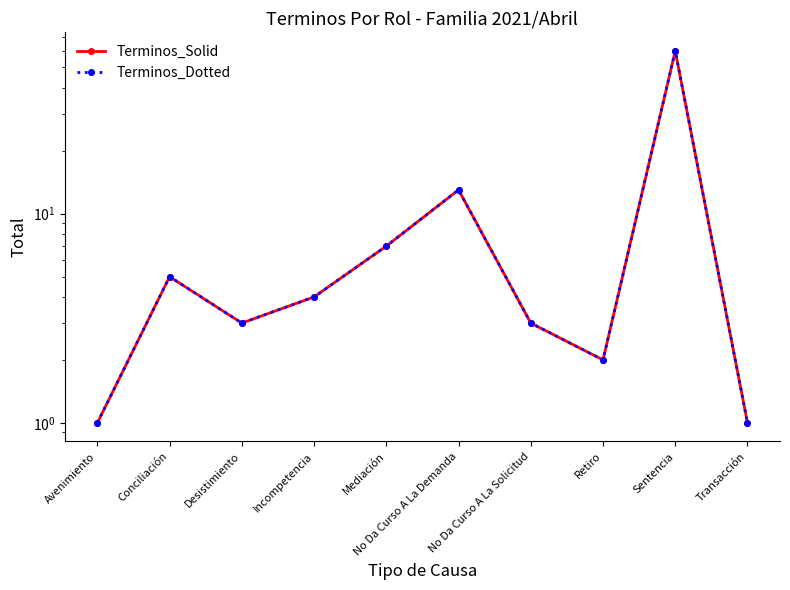

Is the value of Terminos_Solid at Transacción greater than the value of Terminos_Dotted at Sentencia?

No